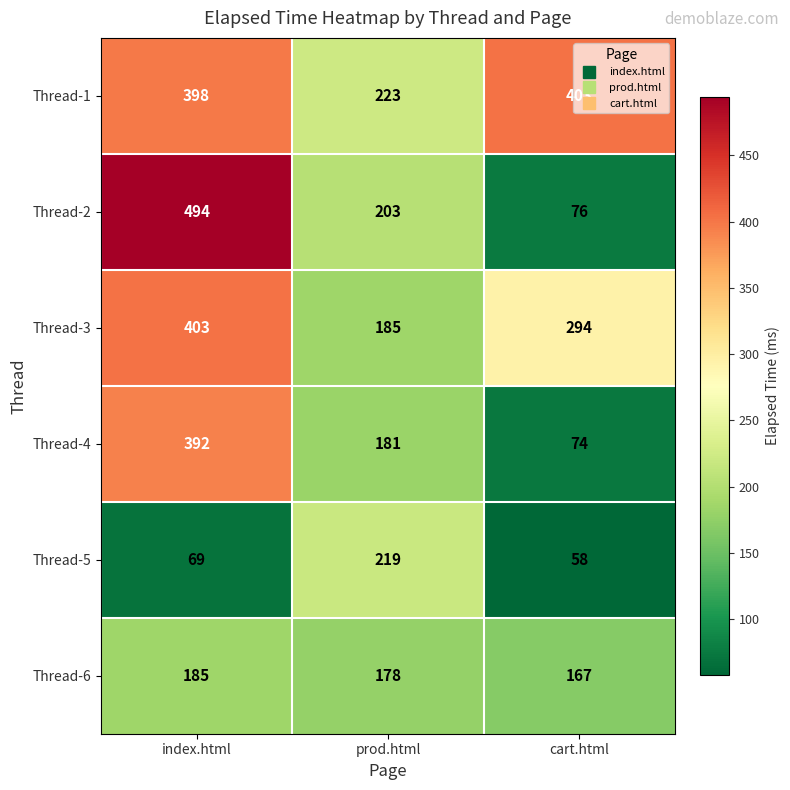

Which series has the largest range (max minus min)?

Thread-2